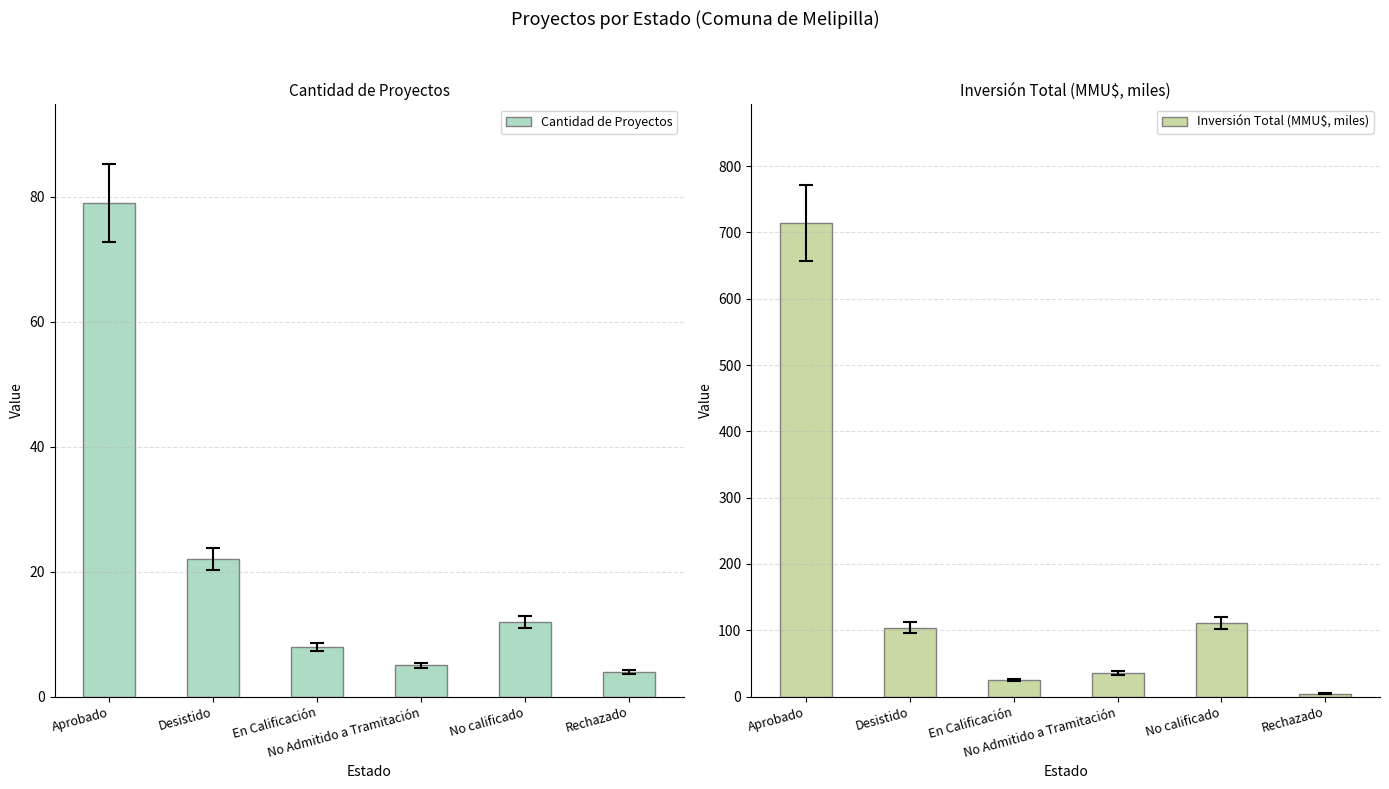

Is the value of Inversión Total (MMU$, miles) at No Admitido a Tramitación greater than the value of Cantidad de Proyectos at Rechazado?

Yes